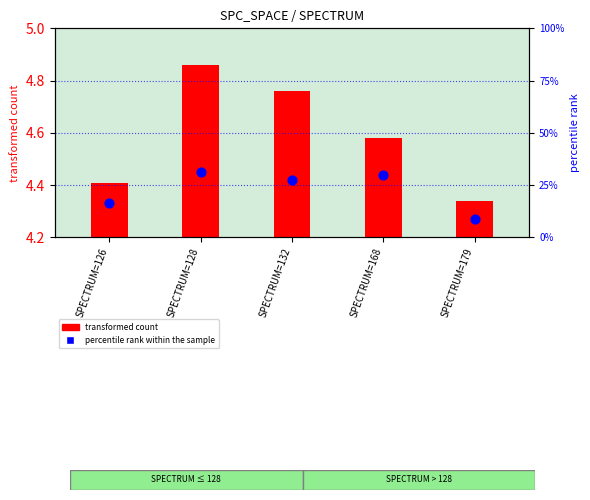

Which has a higher value, SPECTRUM=179 or SPECTRUM=168?

SPECTRUM=168